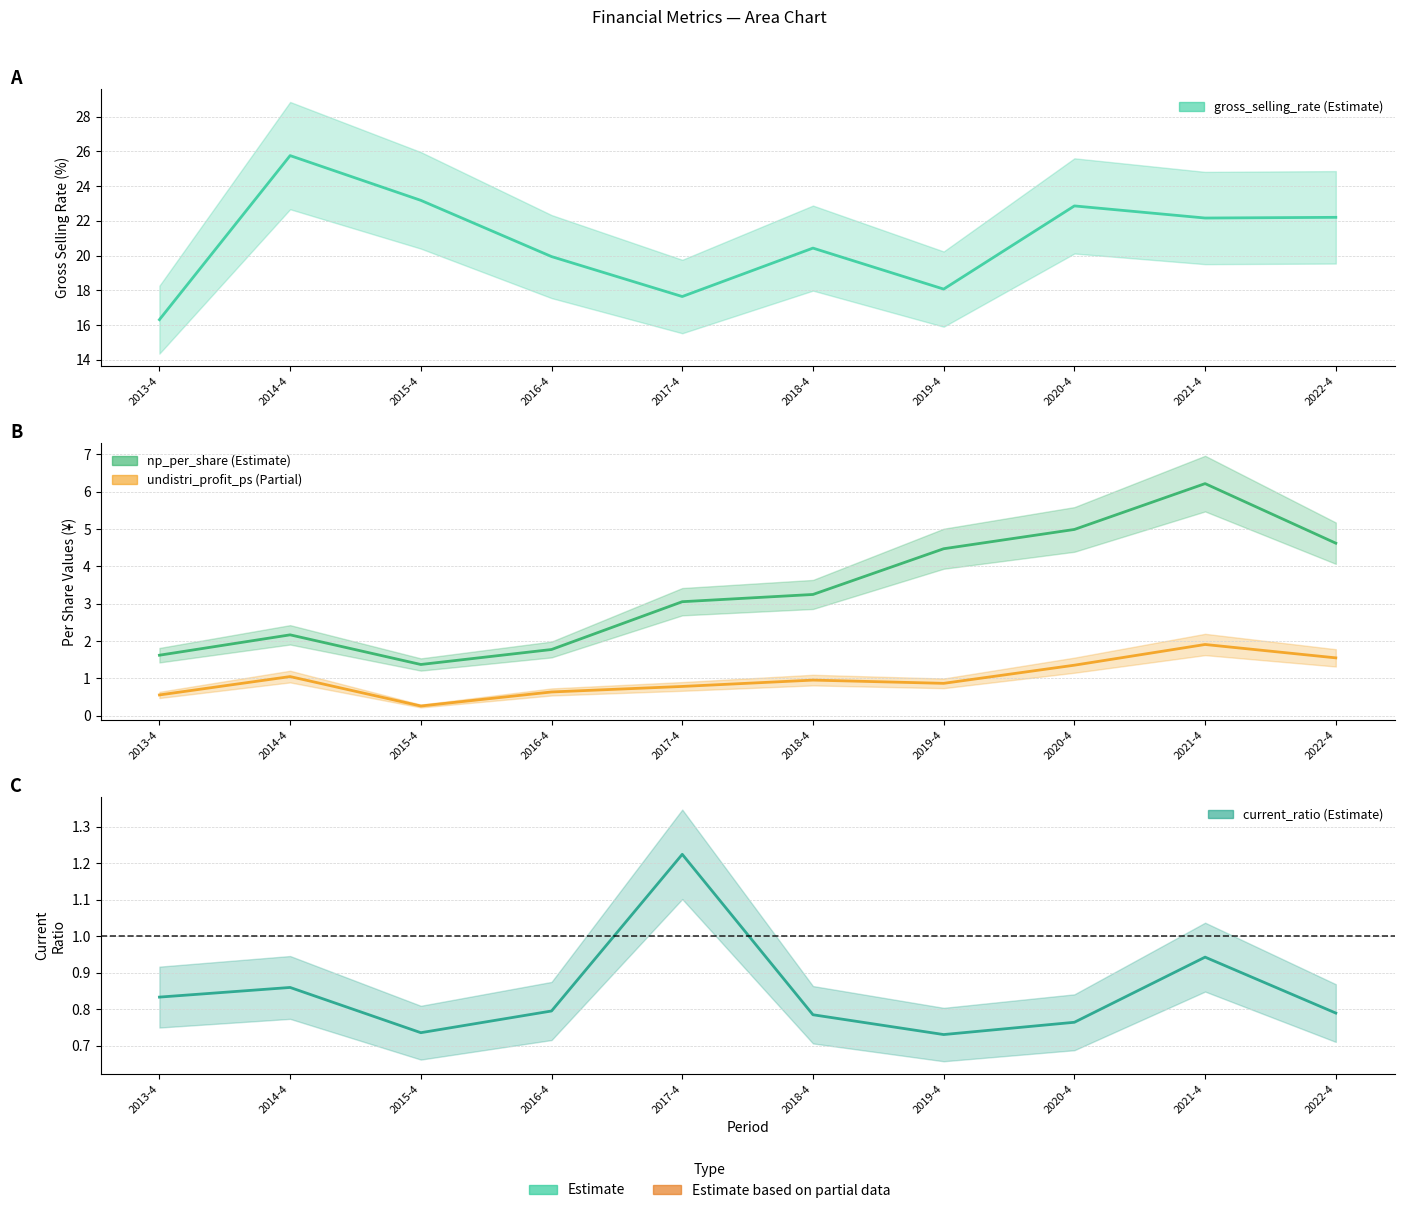

At which label does gross_selling_rate first exceed 22?

2014-4